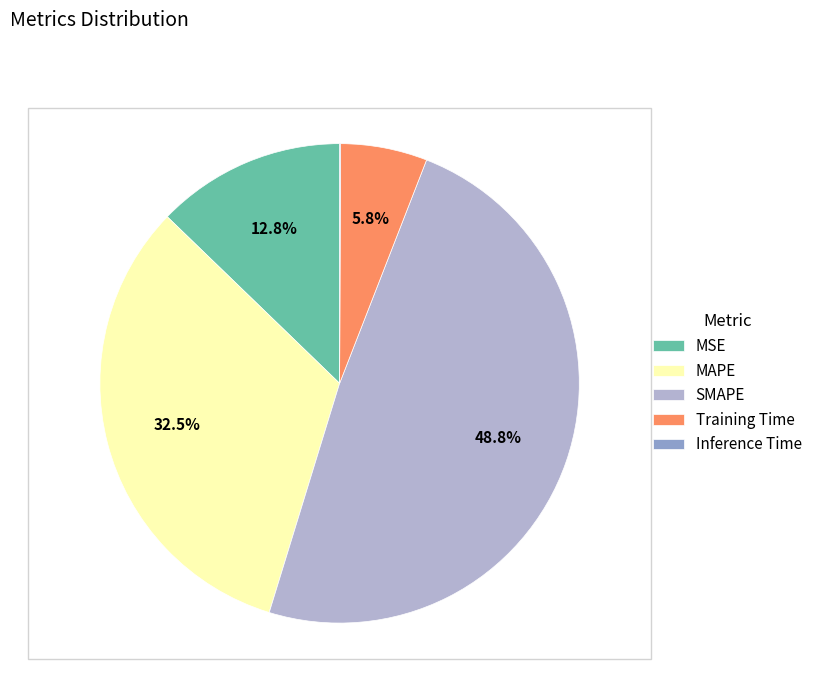

What percentage is NOT represented by MAPE?

67.5%